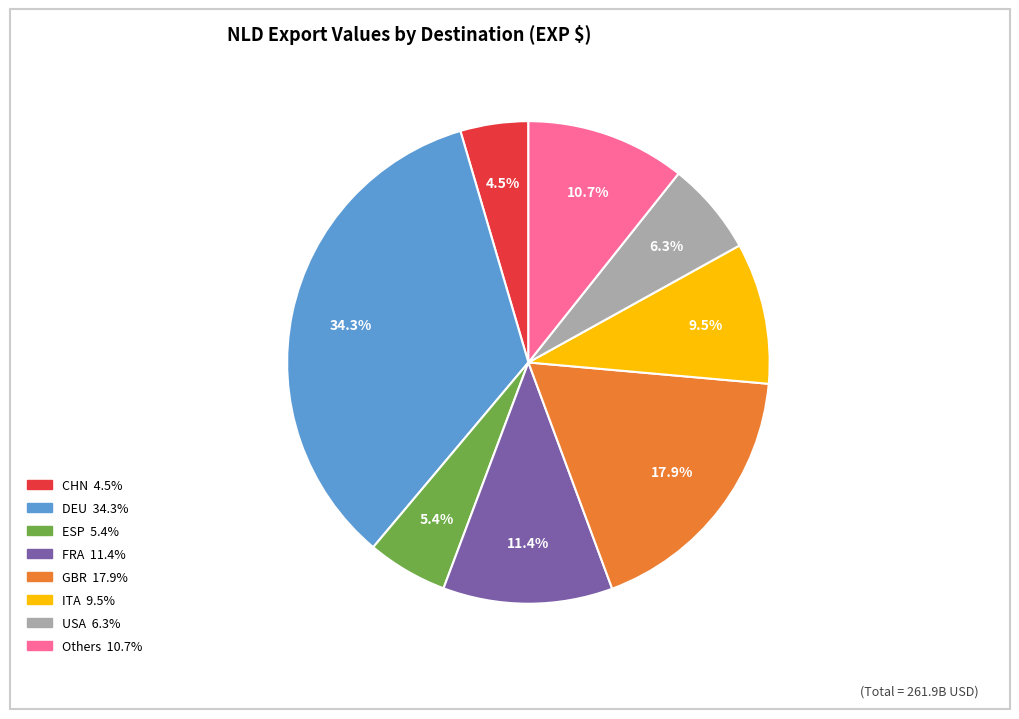

Is there any slice that represents more than half of the pie?

No